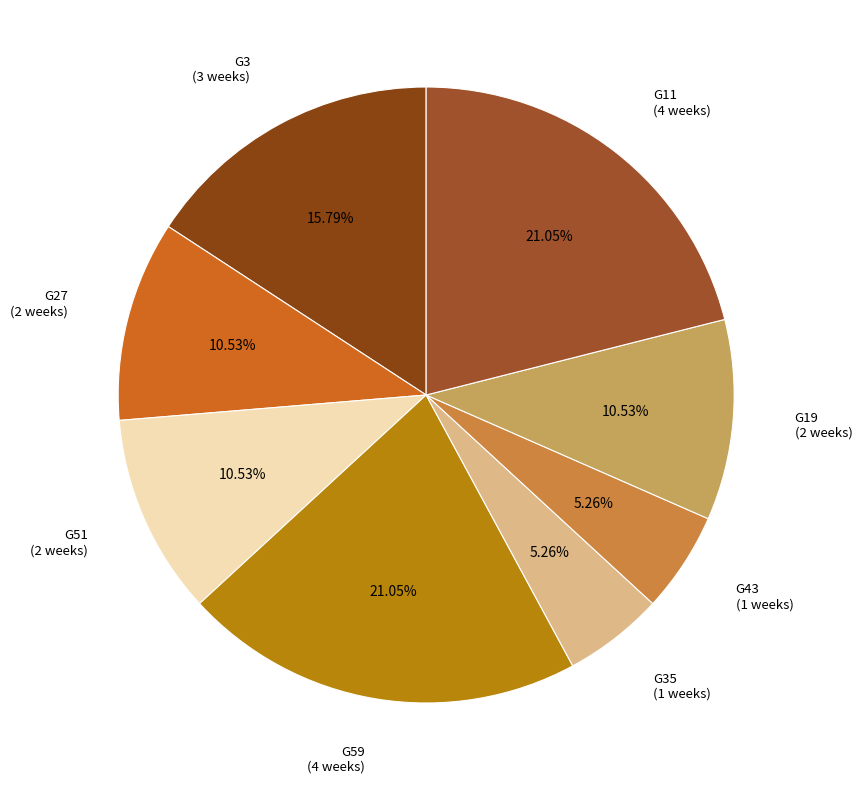

Is there a majority slice in this chart?

No